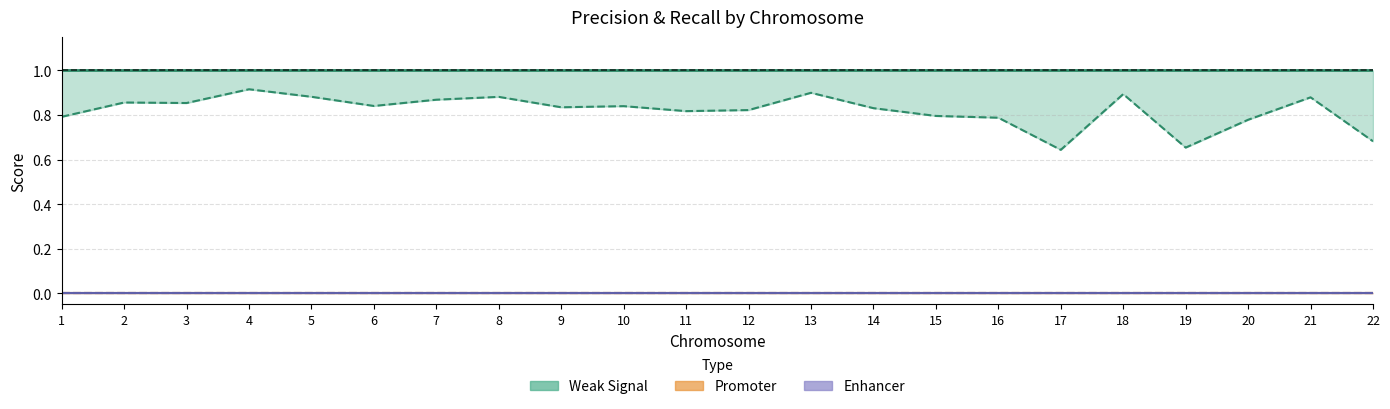

What is the greatest value displayed?

1.0